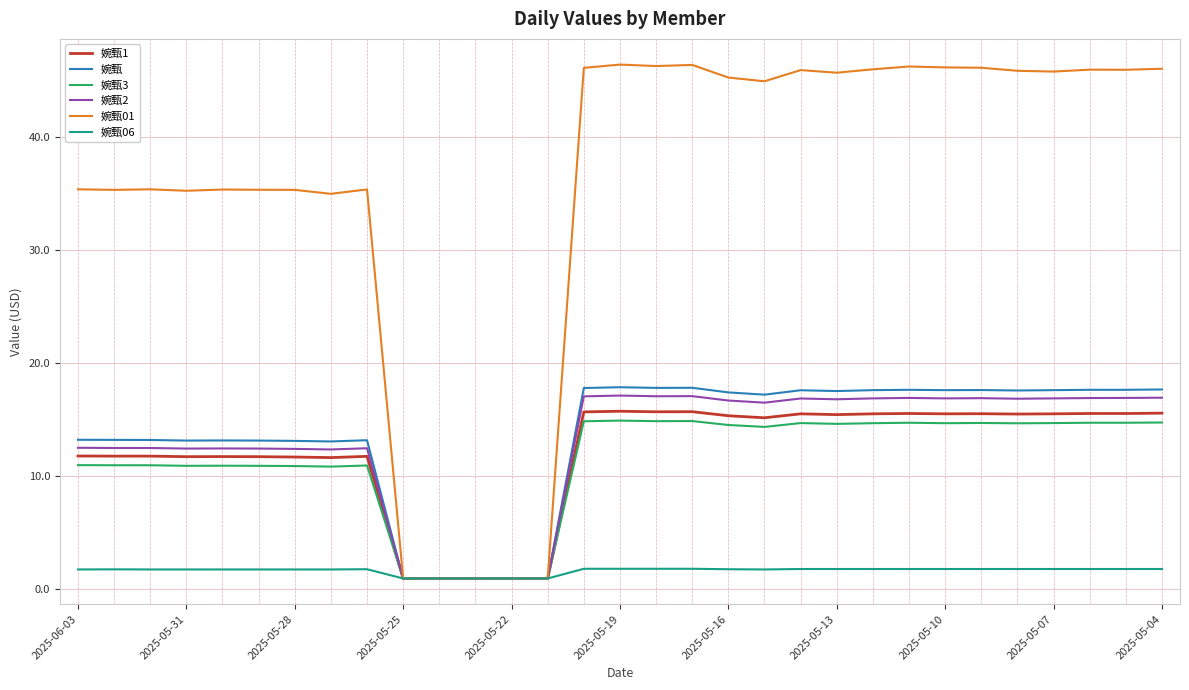

Which series has the largest total across all categories?

婉甄01